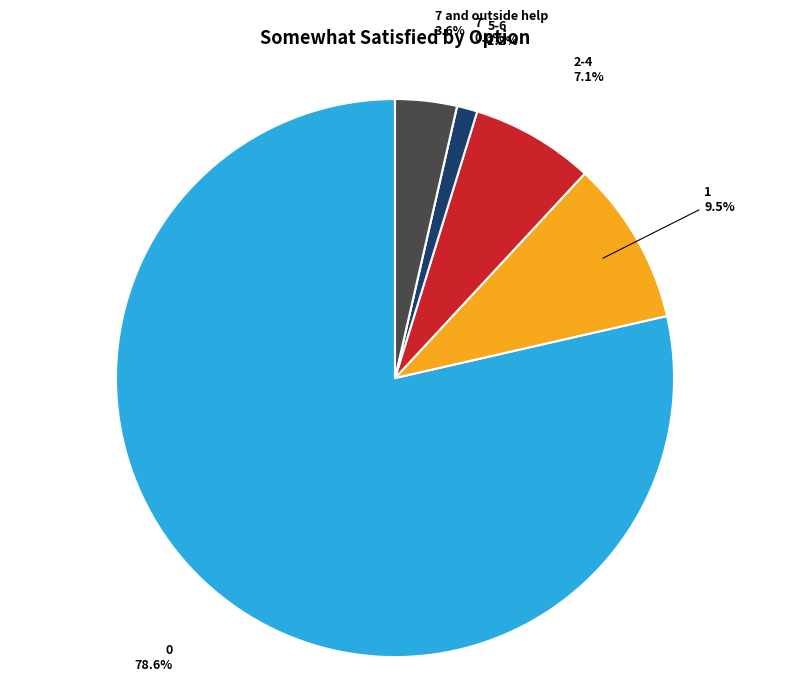

What percentage do 1 and 2-4 together represent?

16.7%